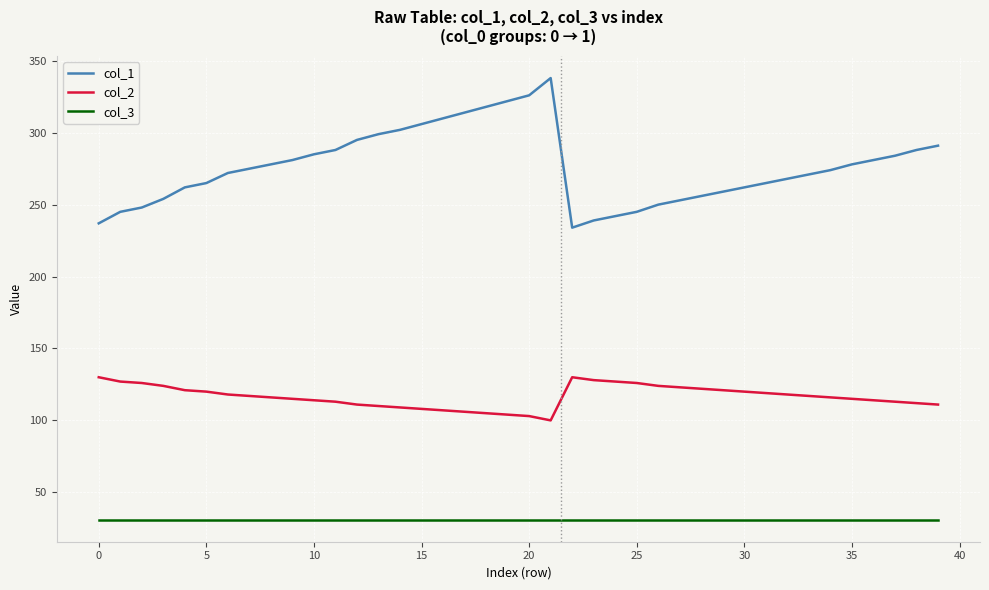

True or false: col_3 and col_1 cross at least once.

False